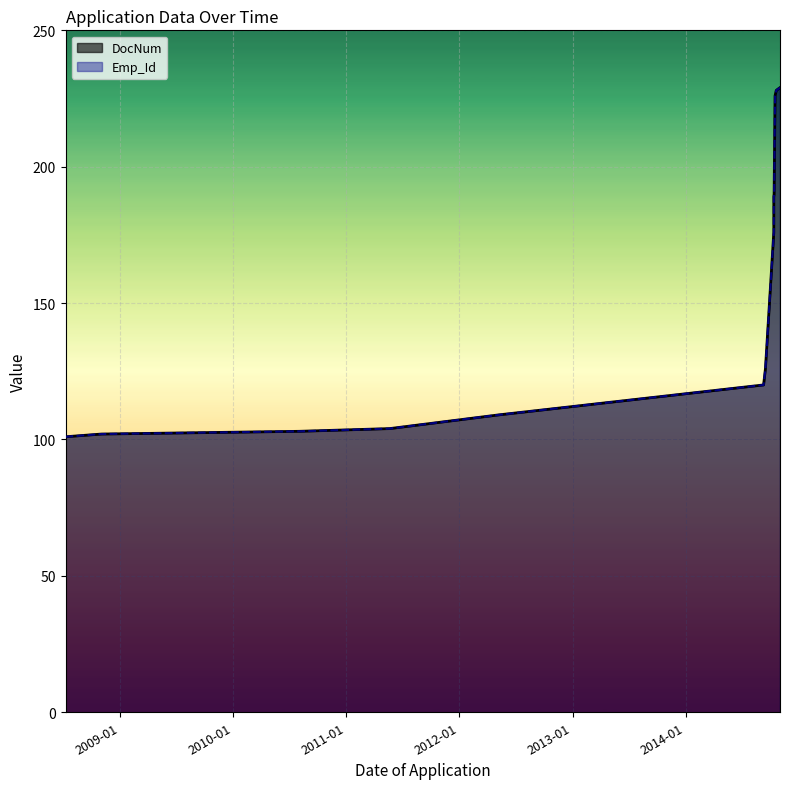

At which label is Emp_Id closest to 165?

2014-10-13